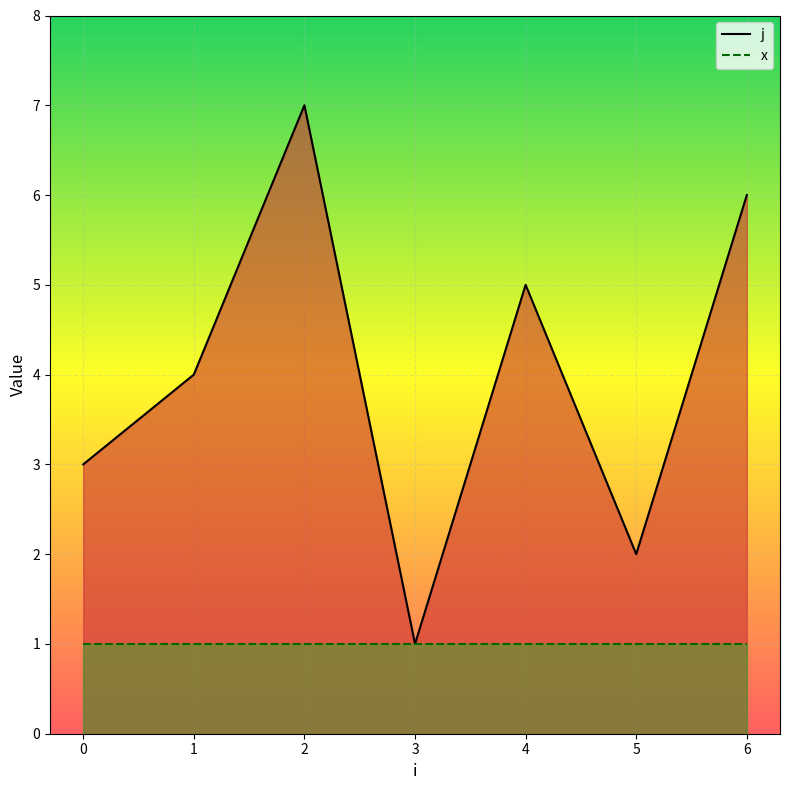

Rank the categories by value from highest to lowest.

2, 6, 4, 1, 0, 5, 3